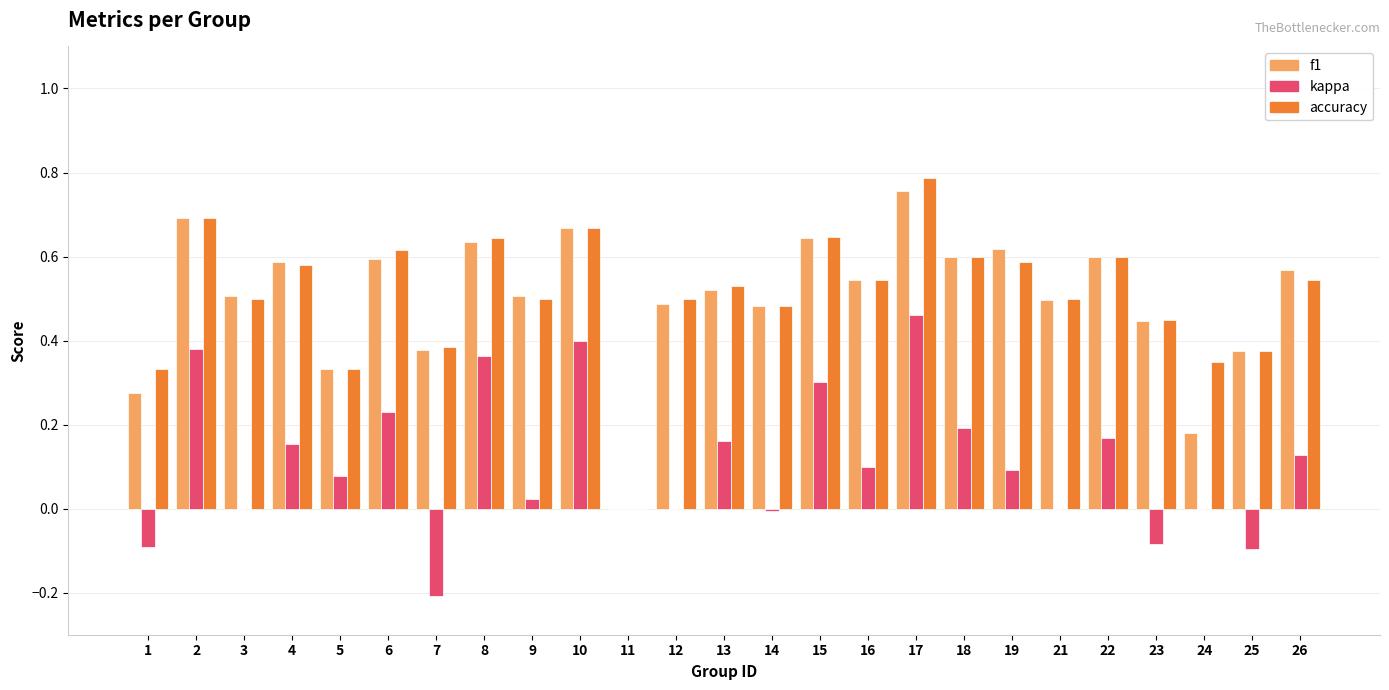

The f1 series shows 0.2 at 15. True or false?

False